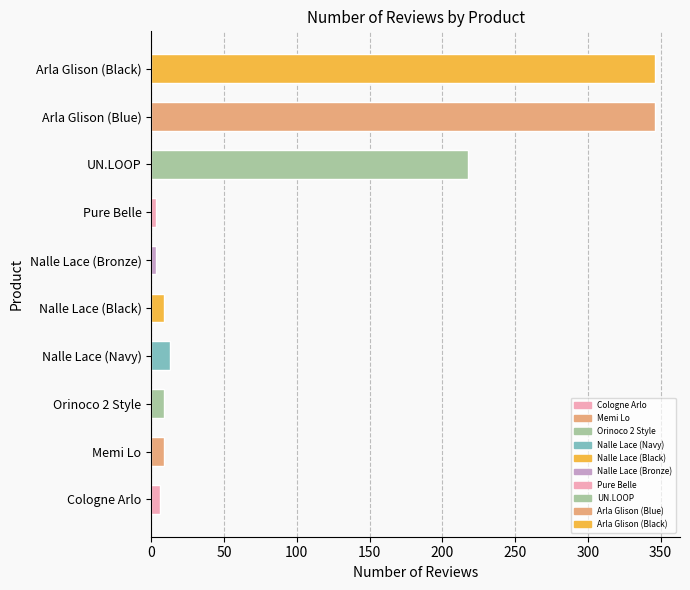

Reading top to bottom, transcribe all the data shown in this chart.

346	346	218	3	3	9	13	9	9	6